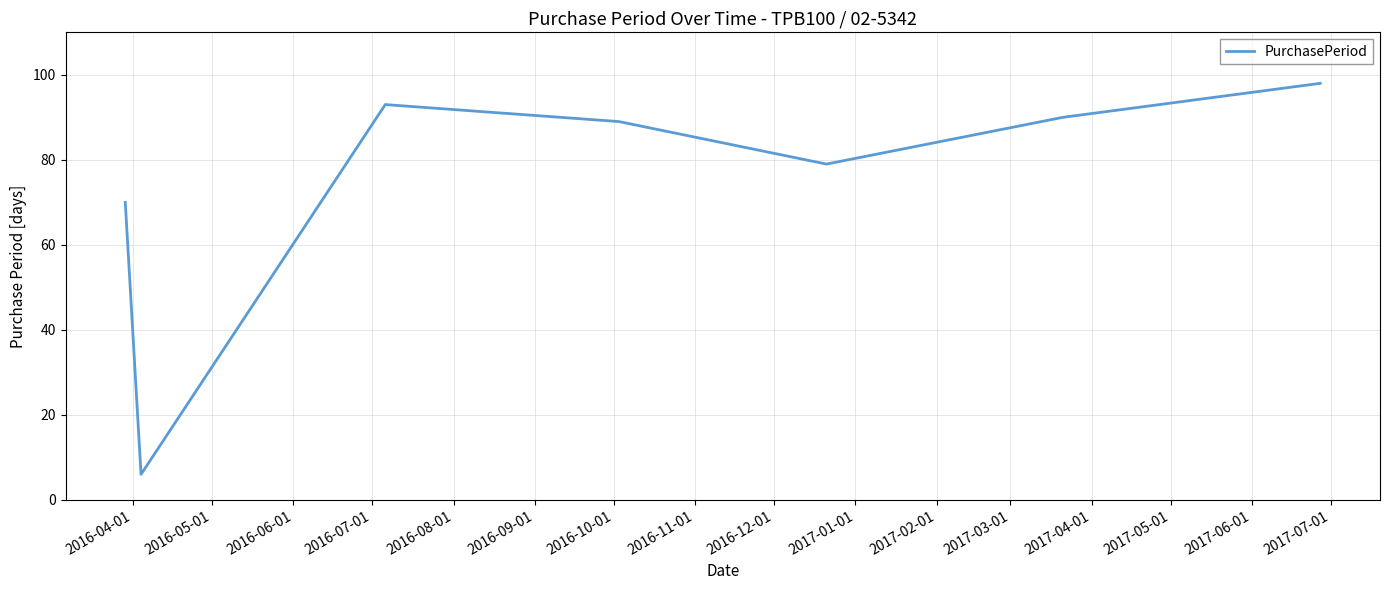

True or false: there are more than 2 points higher than both neighbors.

False